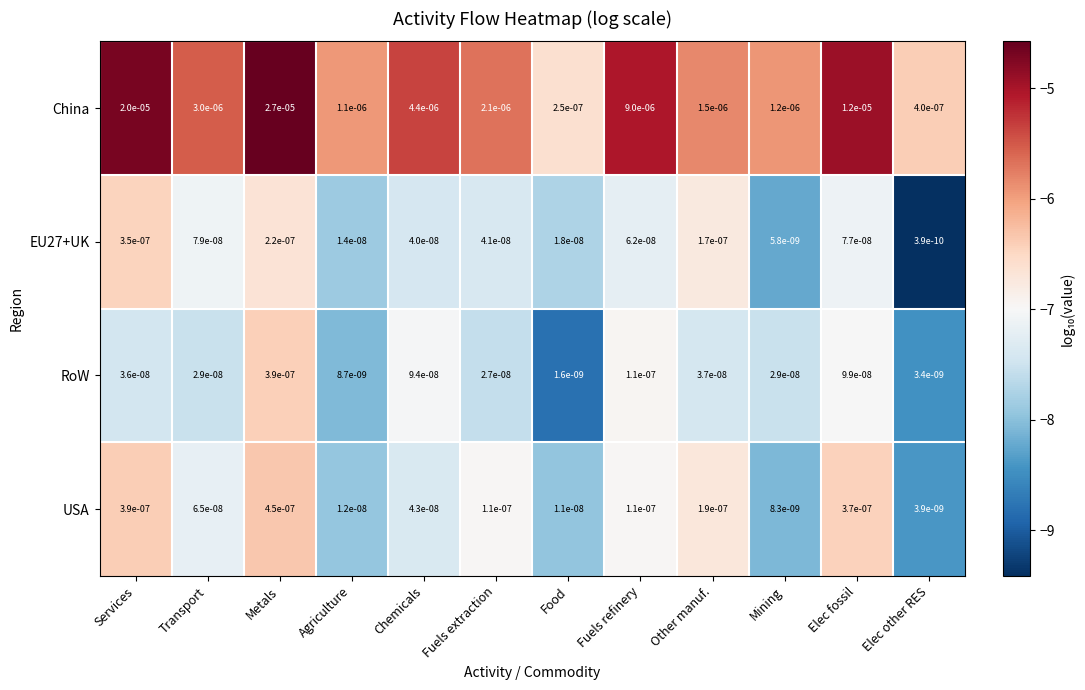

True or false: RoW has a value of 0.0 at Chemicals.

True